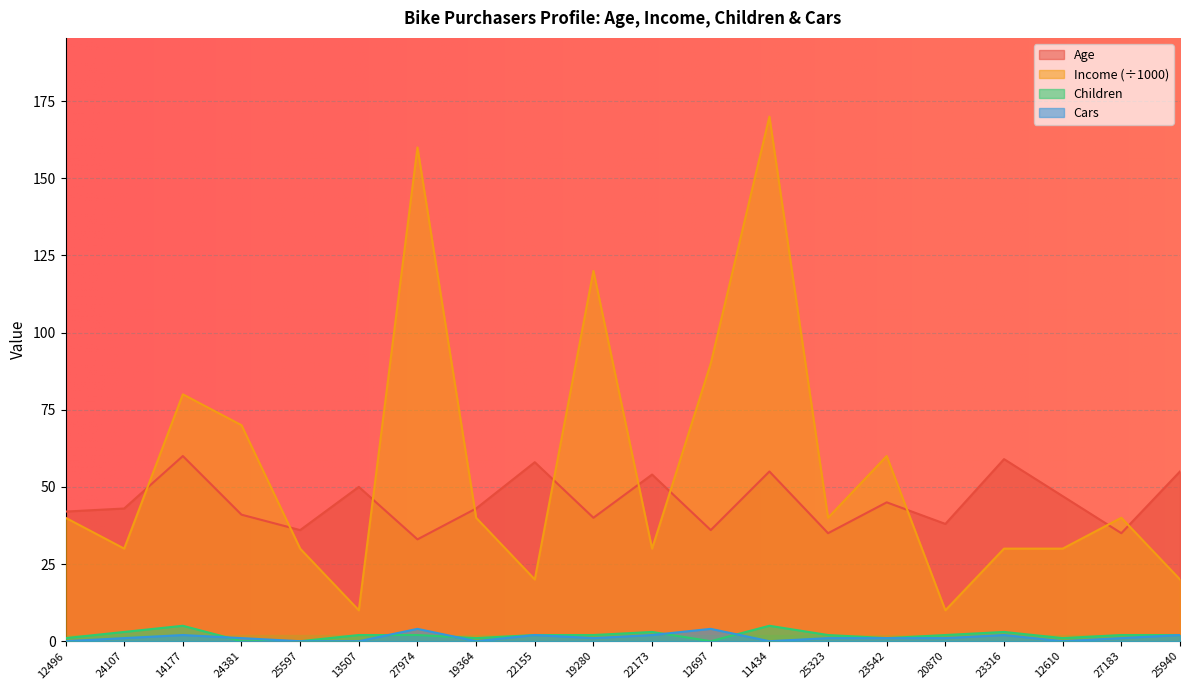

What is the minimum value for Age?

33